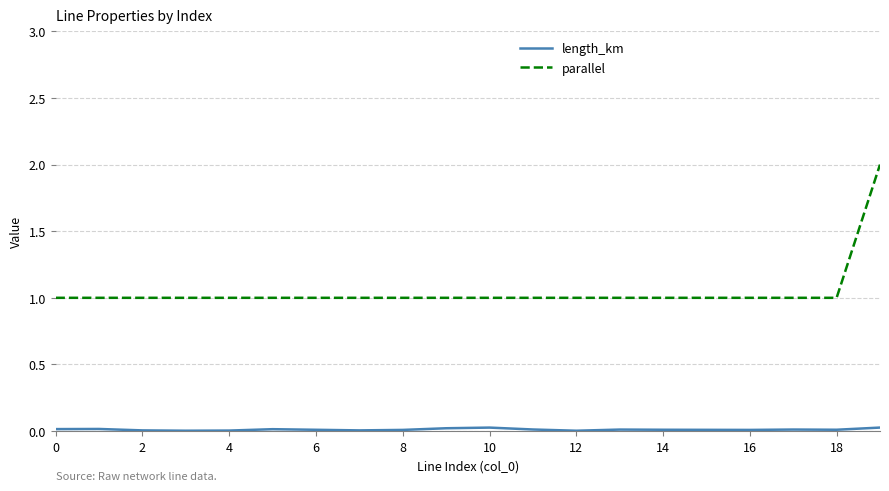

What is the maximum value shown in the chart?

2.0